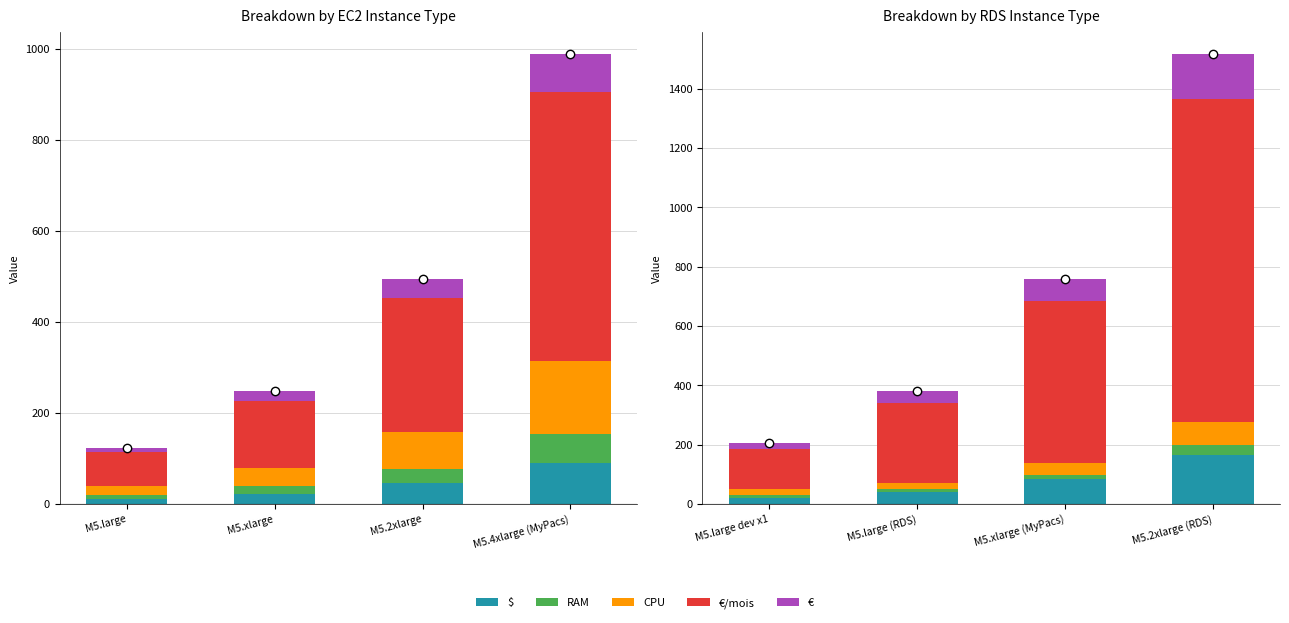

What position from the left is M5.xlarge (MyPacs)?

3